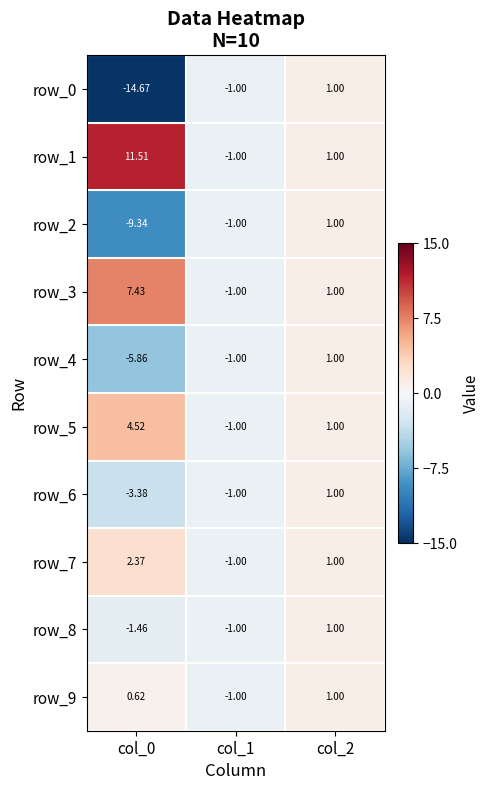

Which series changed the most between col_1 and col_2?

row_0